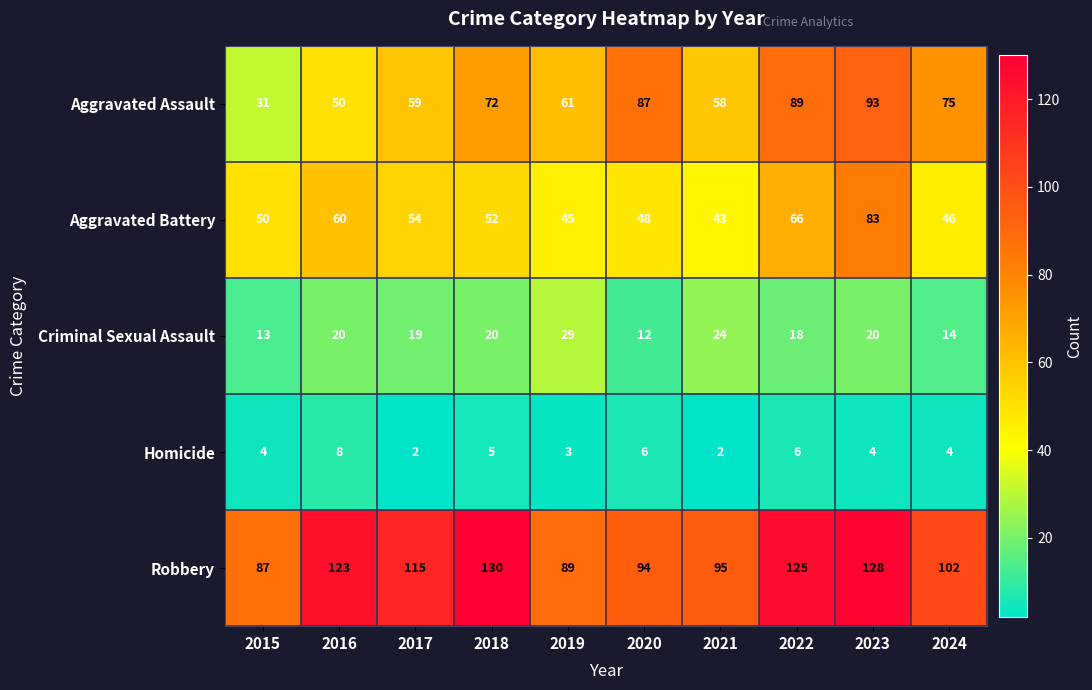

What is the total value across all series at 2022?

304